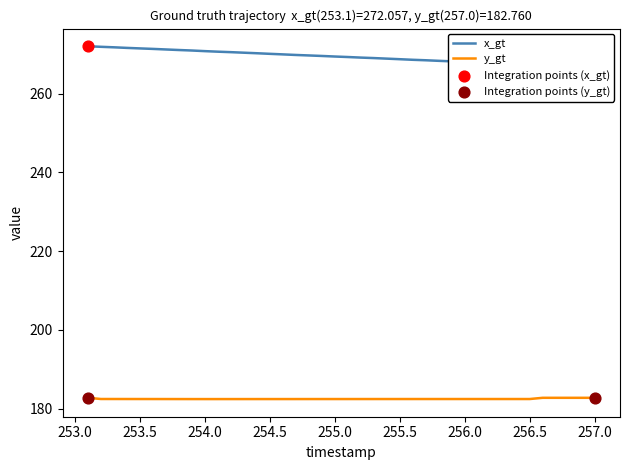

Which series contains the highest Y value?

x_gt